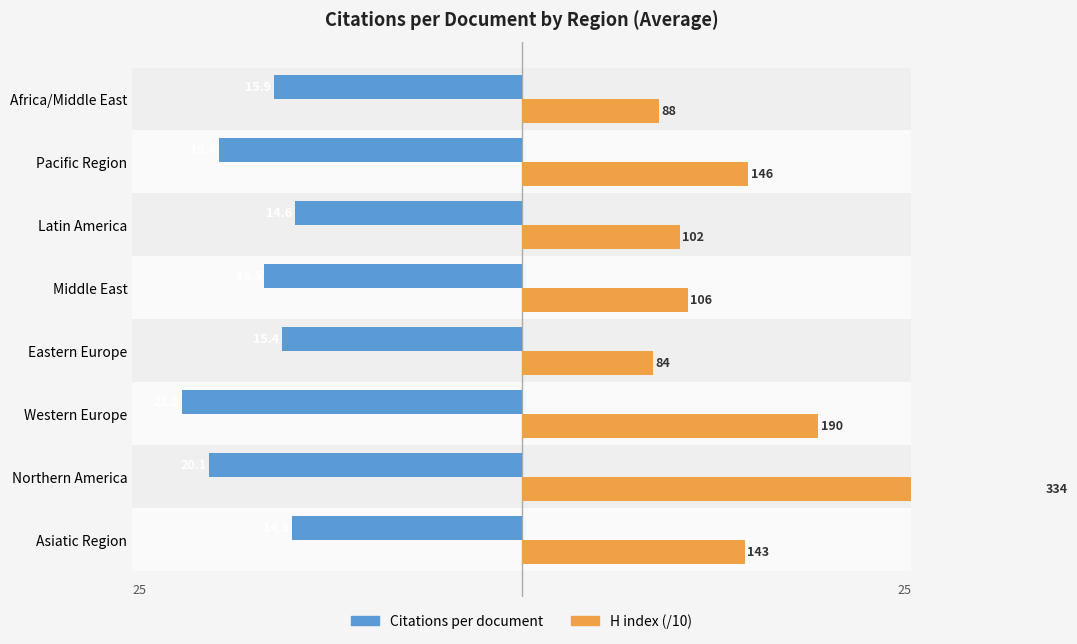

What value does the H index (/10) series have at Middle East?

10.7